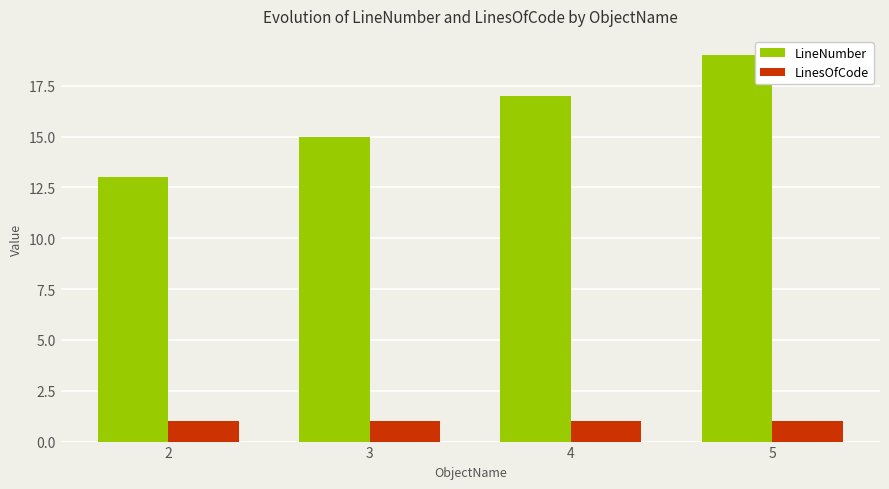

Rank the series by their average value, from lowest to highest.

LinesOfCode, LineNumber